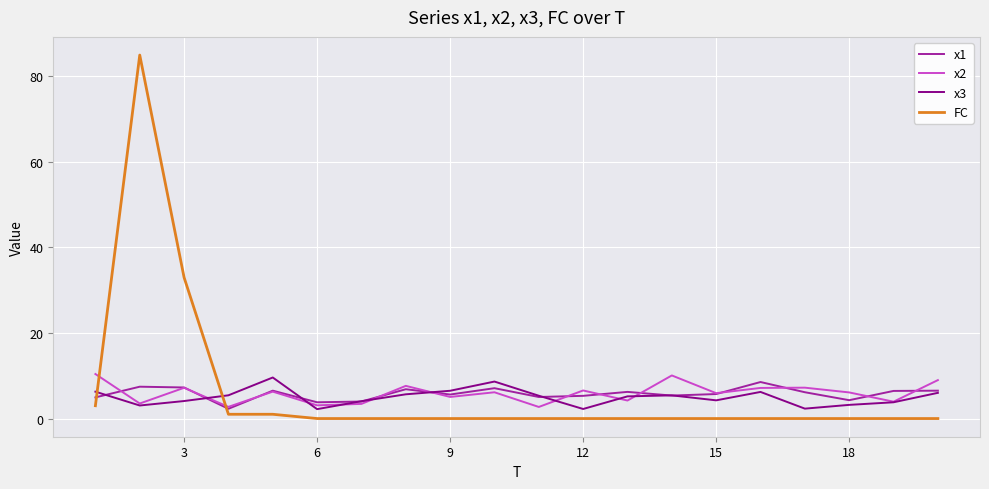

True or false: x3 and FC intersect in this chart.

True